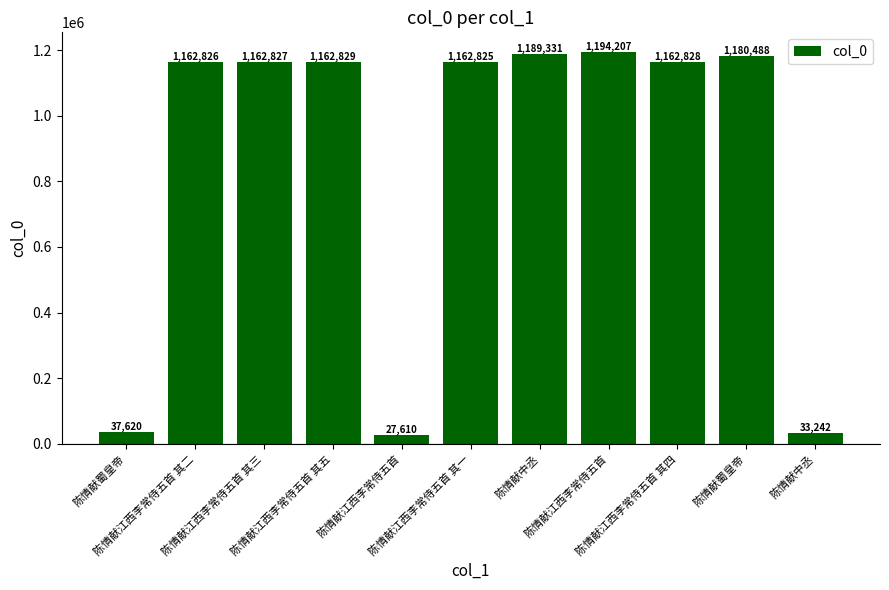

True or false: the data shows 1162828 at 陈情献江西李常侍五首 其四.

True